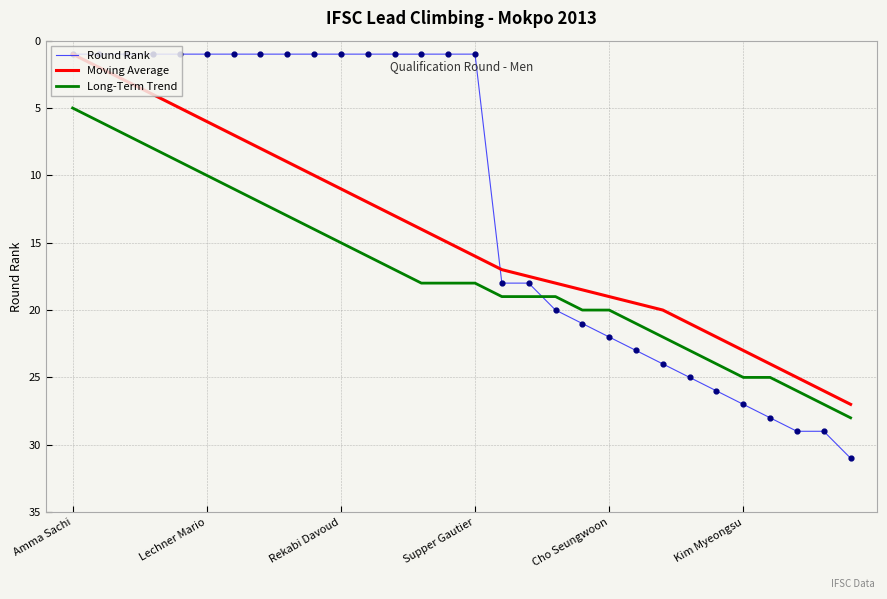

What is the smallest value displayed?

1.0